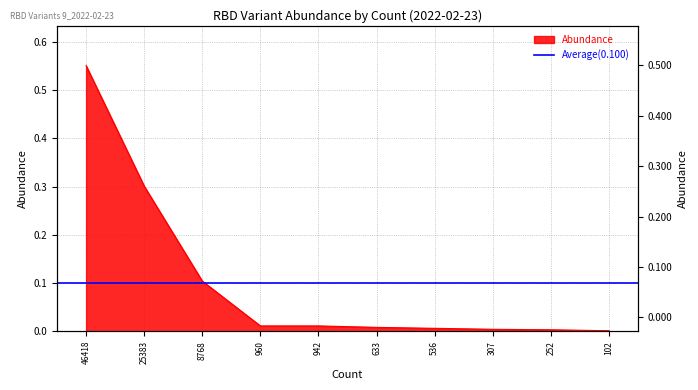

Reading left to right, what are all the values shown in this chart?

46418=0.6	25383=0.3	8768=0.1	960=0.0	942=0.0	633=0.0	536=0.0	307=0.0	252=0.0	102=0.0